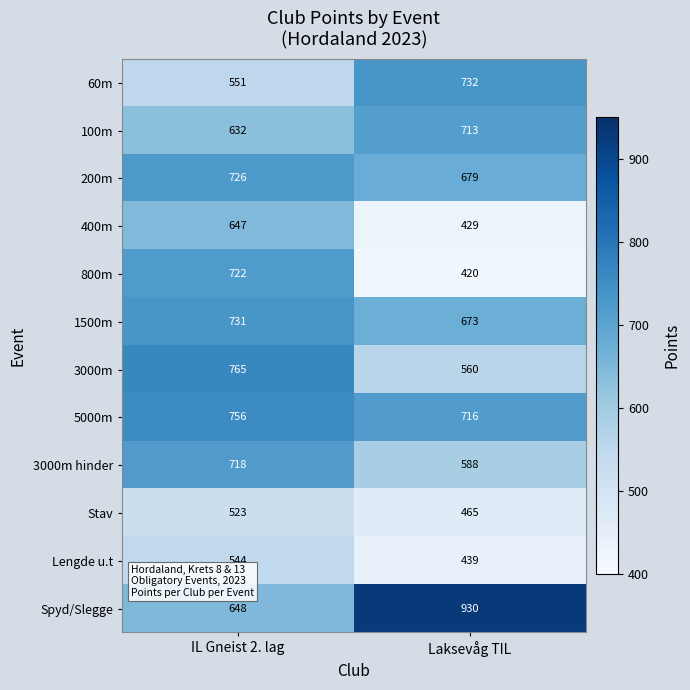

Rank the series at Laksevåg TIL from lowest to highest value.

800m, 400m, Lengde u.t, Stav, 3000m, 3000m hinder, 1500m, 200m, 100m, 5000m, 60m, Spyd/Slegge